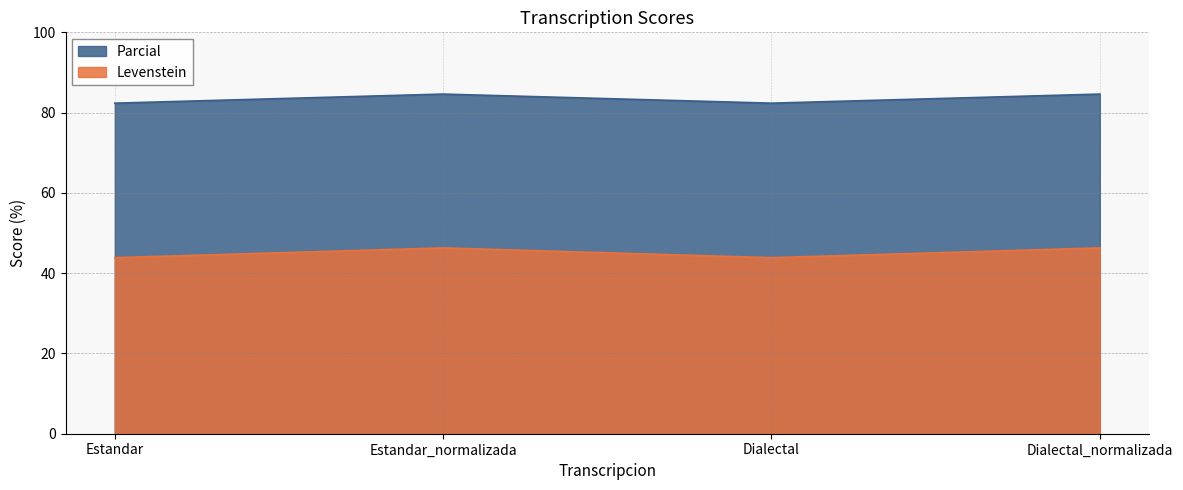

How many data points in Parcial are less than 84?

2